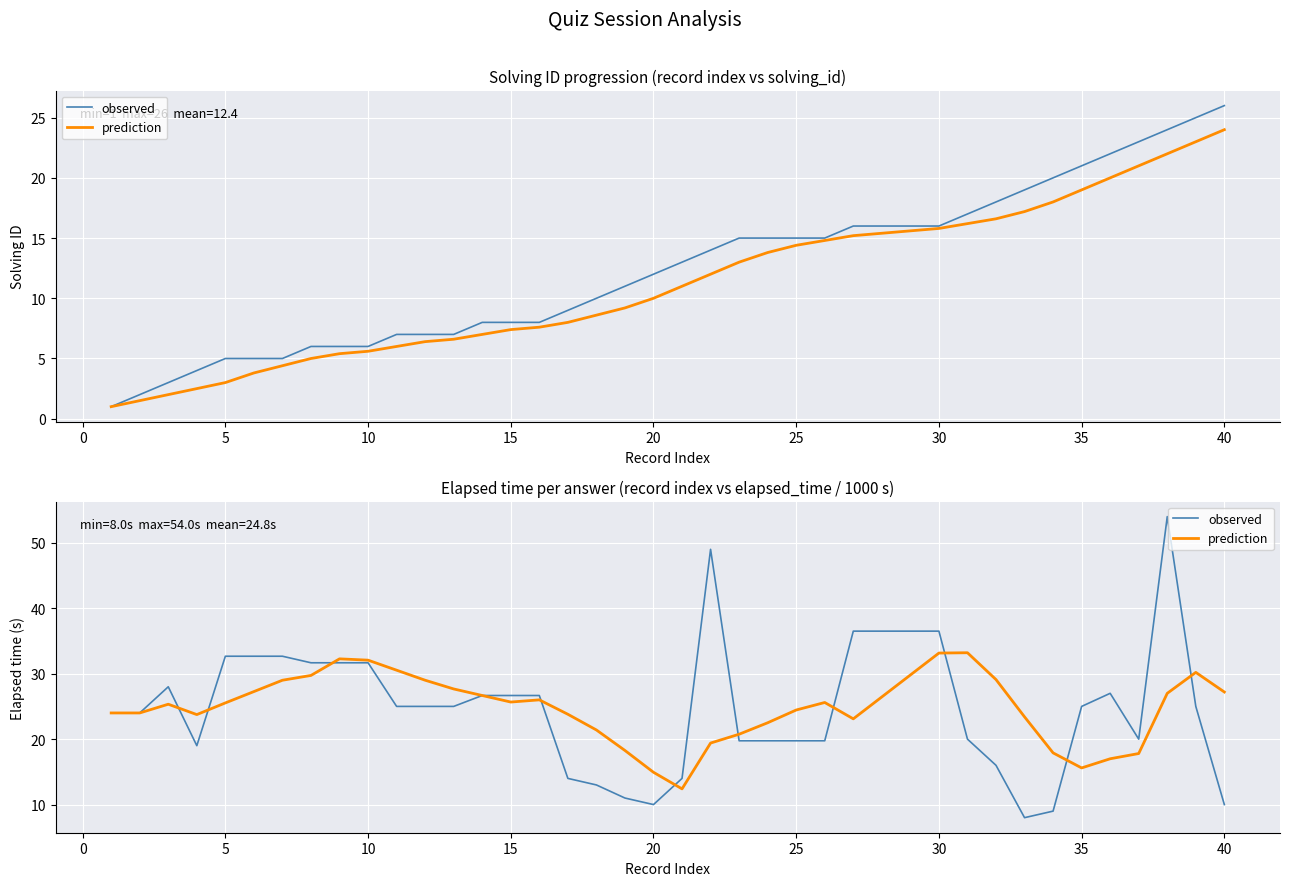

Rank the series by their maximum value, from highest to lowest.

observed, prediction